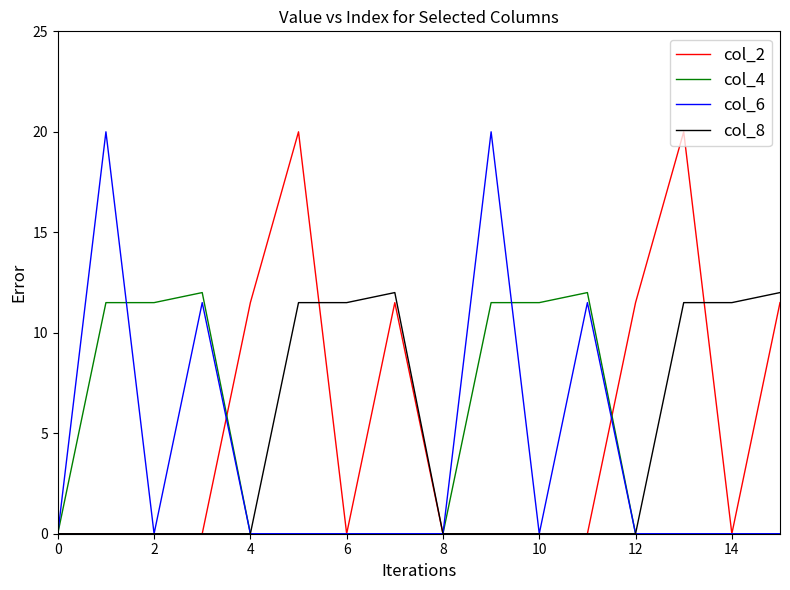

What is the greatest value displayed?

20.0